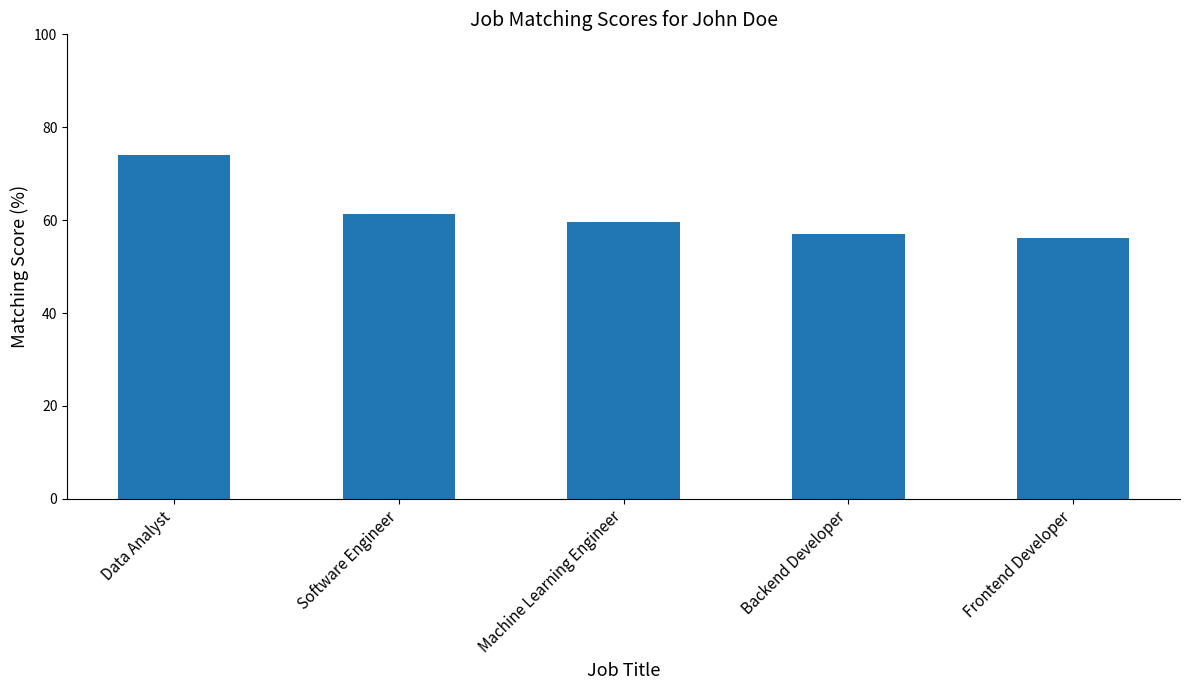

Is it true that the value at Software Engineer is 61.4?

True